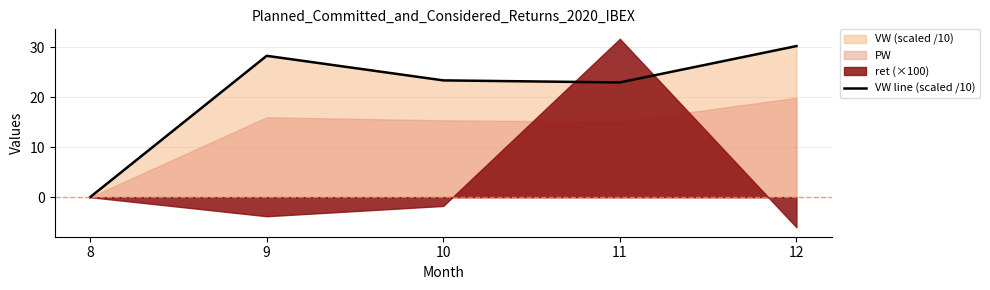

List the labels in order of value, largest first.

12, 9, 10, 11, 8